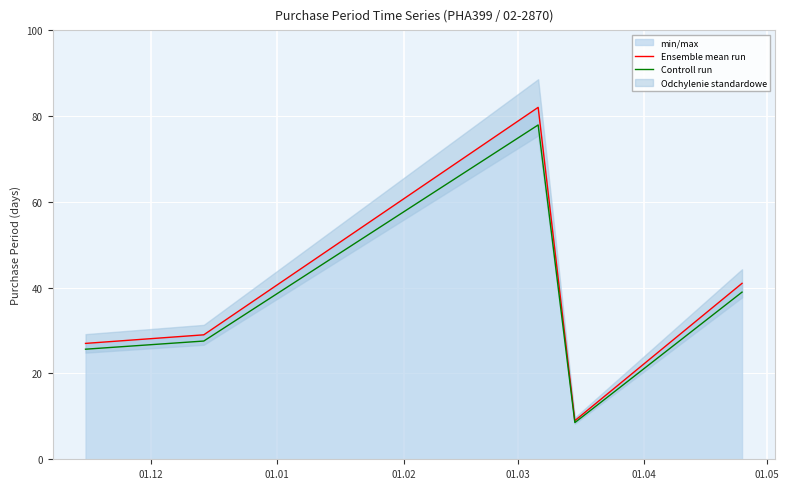

At 01.04, list the series in order from smallest to largest.

Controll run, Ensemble mean run